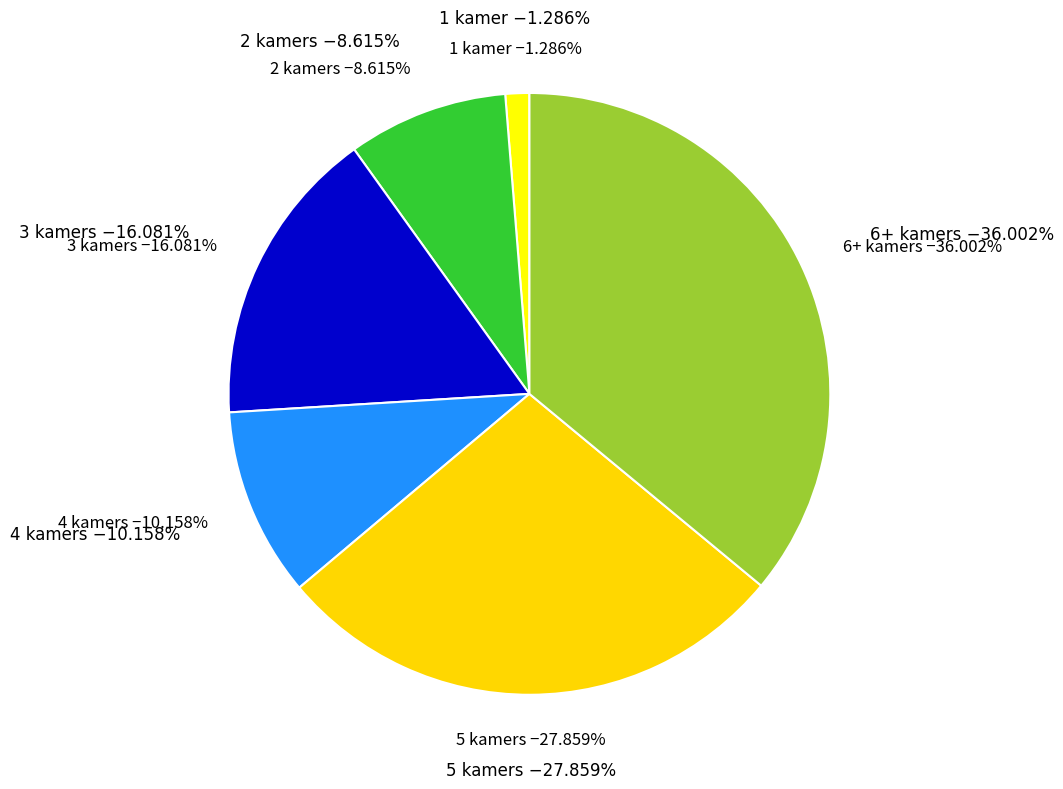

To the nearest percent, what portion does 3 kamers represent?

16%